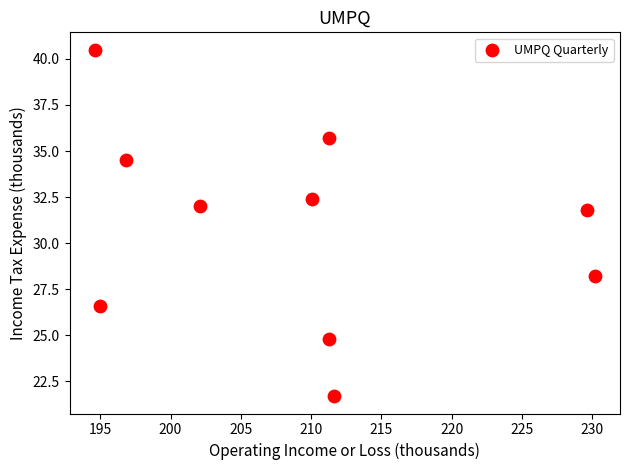

What is the range of X values (max minus min)?

35.6